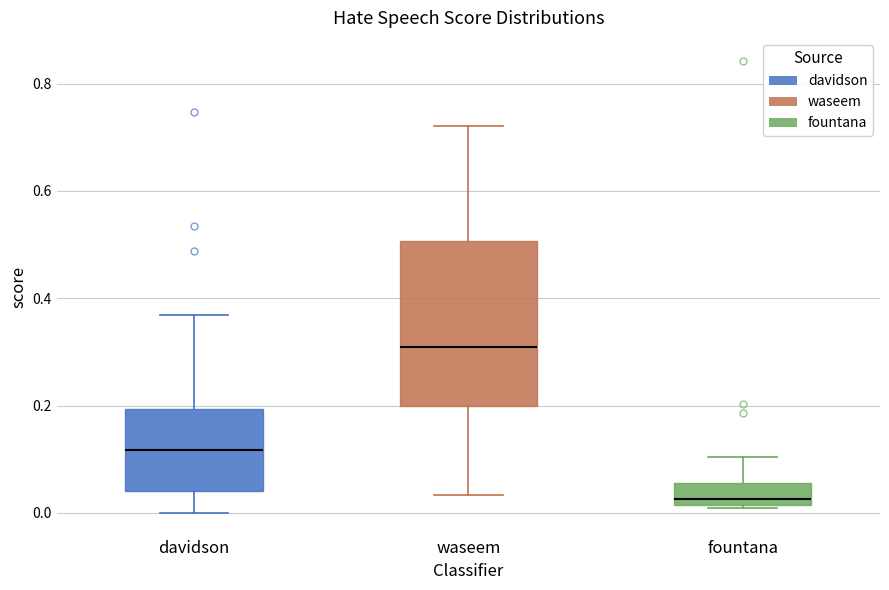

Reading left to right, transcribe this box plot: for each box, give where its median line is, the range the box spans, and where its two whiskers end, as read against the y-axis. The values are not printed on the chart, so give them approximately, as read against the axis.

davidson: median 0.12, box 0.04 to 0.20, whiskers 0.00 to 0.36
waseem: median 0.30, box 0.20 to 0.50, whiskers 0.04 to 0.72
fountana: median 0.02 (just above the box's lower edge), box 0.02 to 0.06, whiskers 0.00 to 0.10